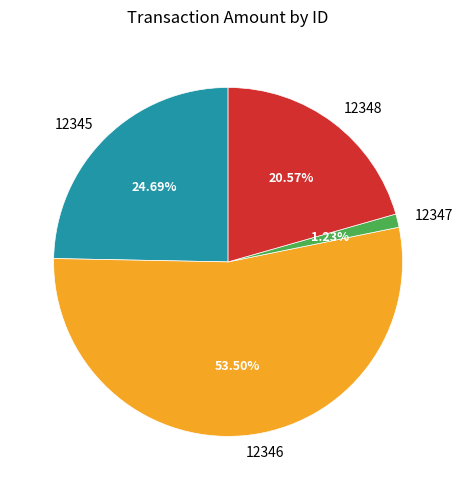

Is there any slice that represents more than half of the pie?

Yes